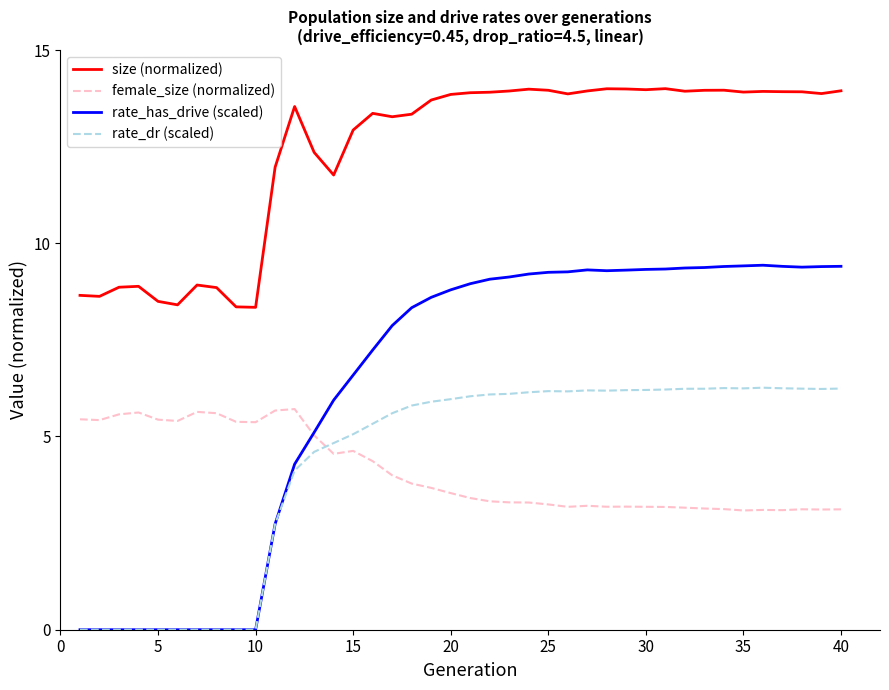

Which series has the largest total across all categories?

size (normalized)